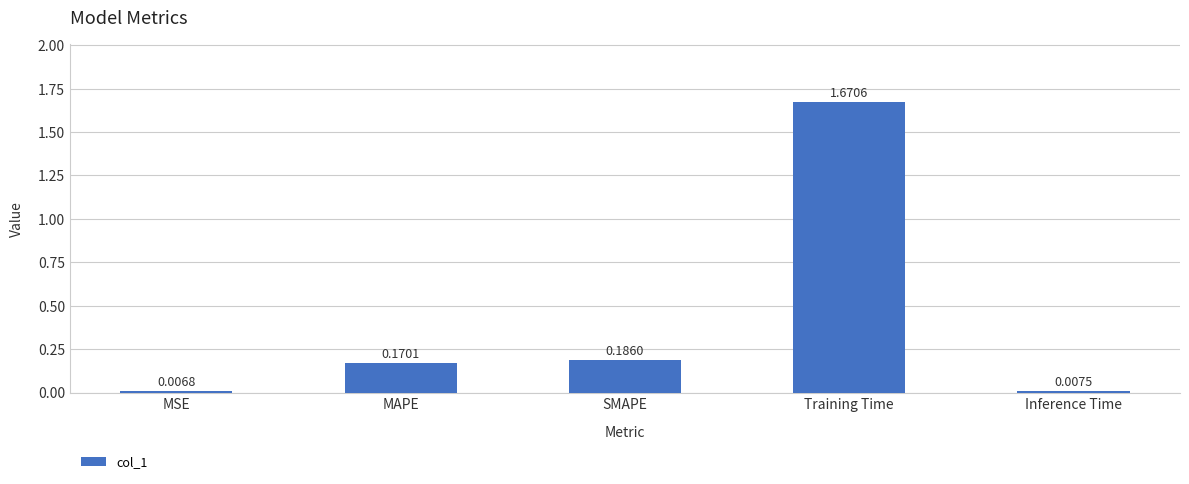

Approximately how many times larger is the value at SMAPE compared to Training Time?

0.1